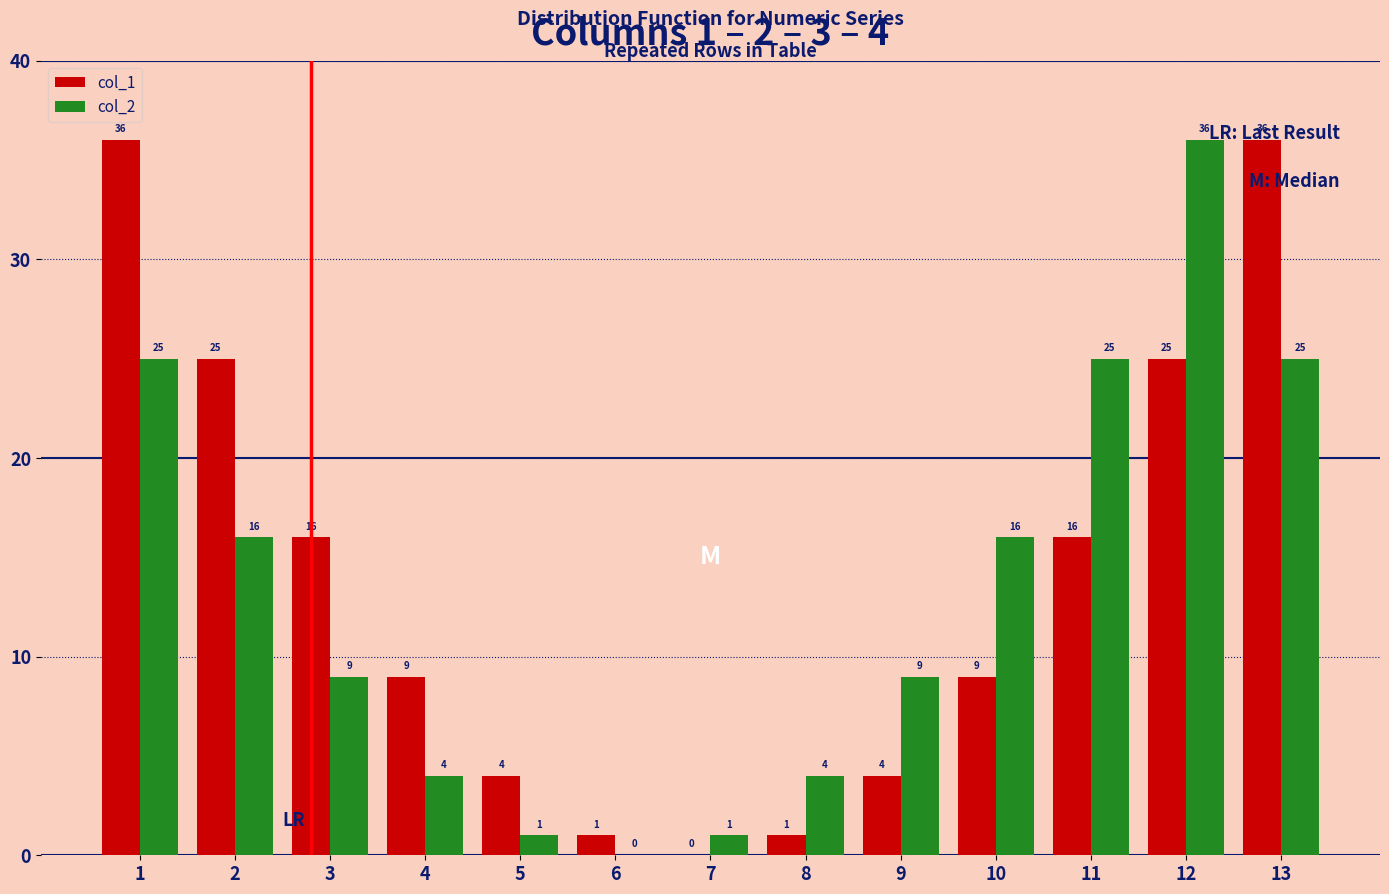

What is the highest value of the col_1 series?

36